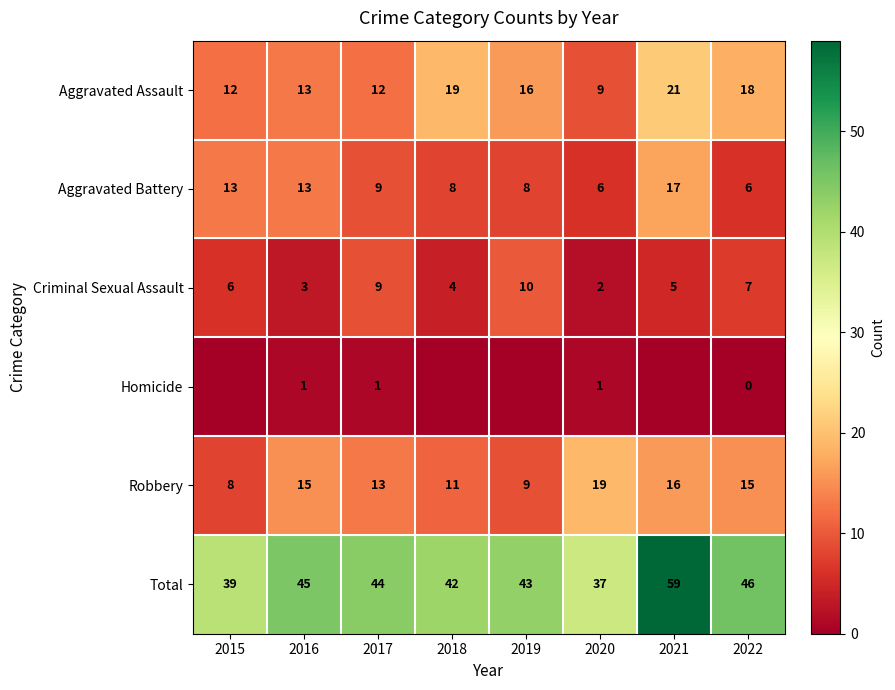

Is the value of Aggravated Battery at 2016 greater than the value of Robbery at 2022?

No